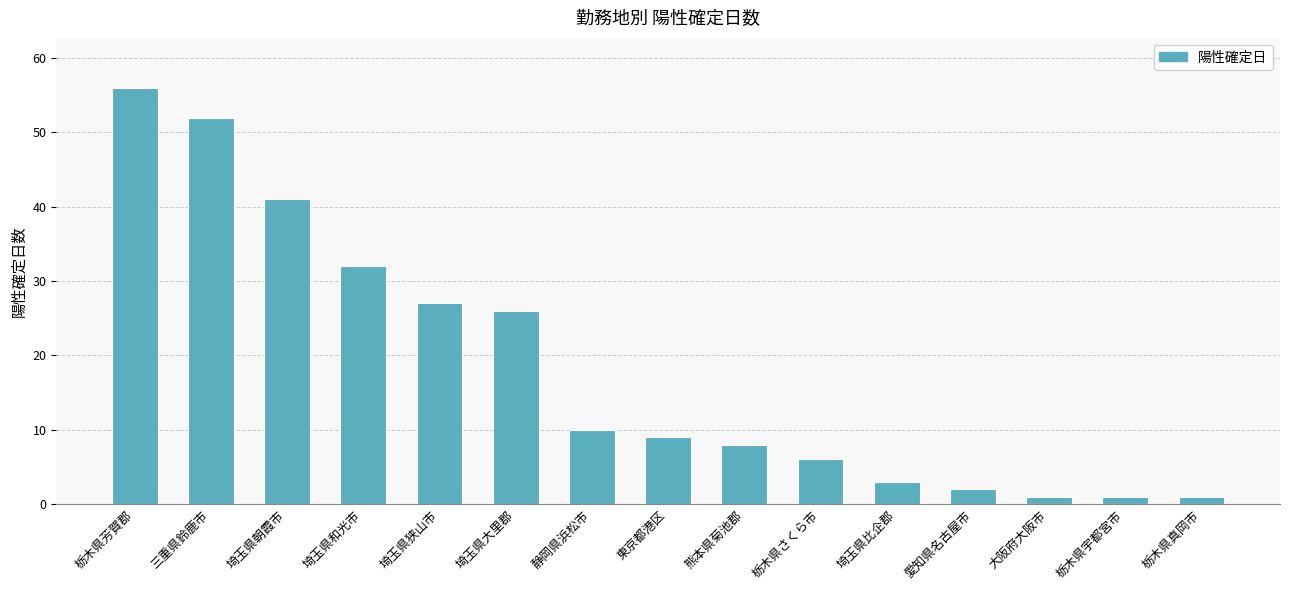

Are the bars horizontal?

No